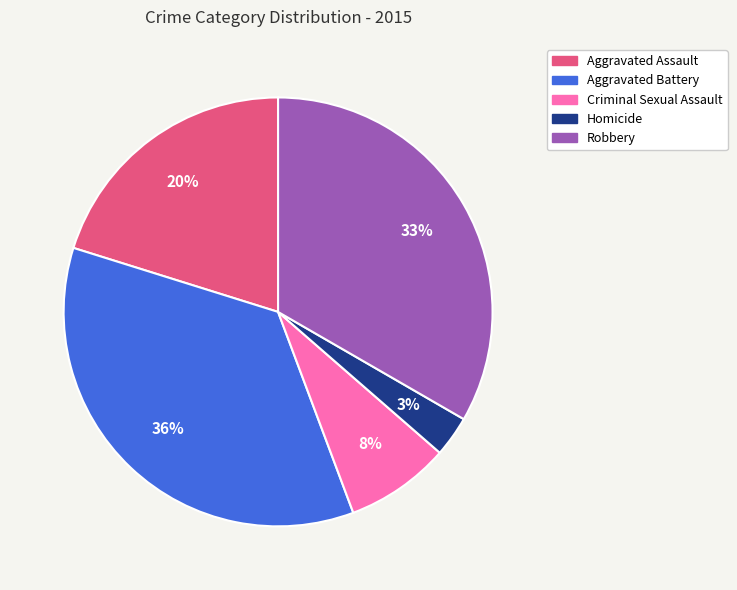

How many slices are in this pie chart?

5